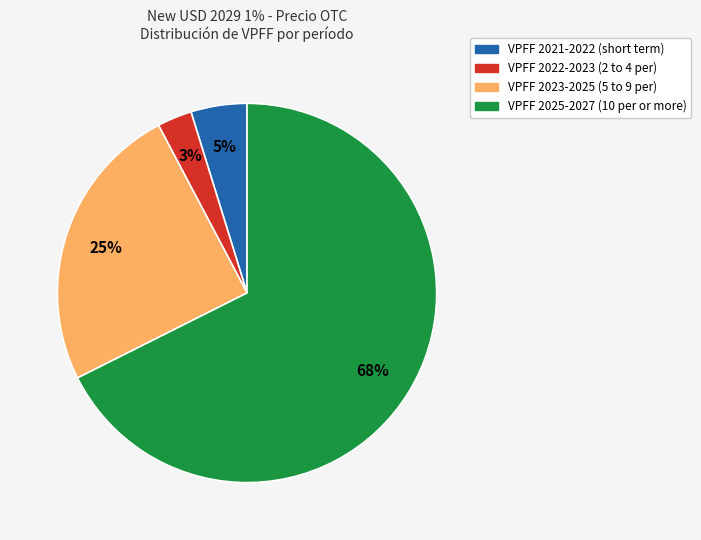

Is there any slice that represents more than half of the pie?

Yes